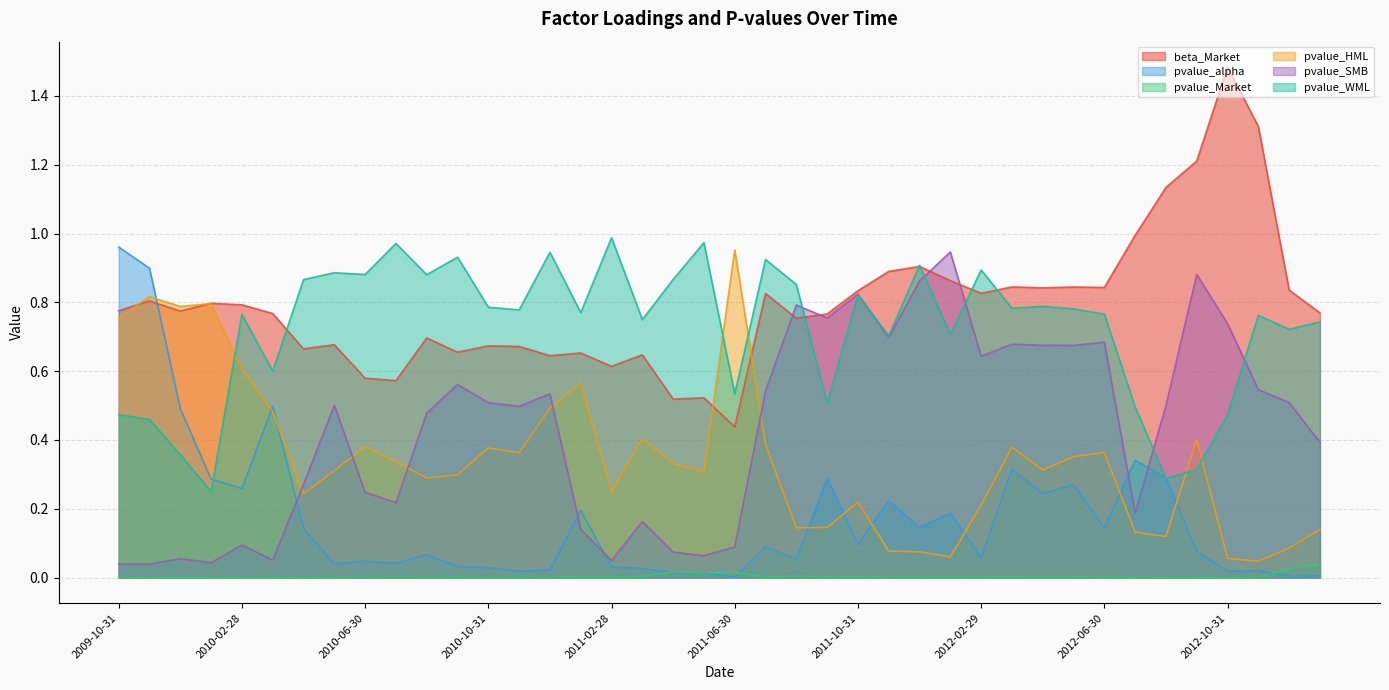

Reading right to left, transcribe all the data shown in this chart.

beta_Market: 0.8	0.8	1.3	1.5	1.2	1.1	1.0	0.8	0.8	0.8	0.8	0.8	0.9	0.9	0.9	0.8	0.8	0.8	0.8	0.4	0.5	0.5	0.6	0.6	0.7	0.6	0.7	0.7	0.7	0.7	0.6	0.6	0.7	0.7	0.8	0.8	0.8	0.8	0.8	0.8
pvalue_alpha: 0.0	0.0	0.0	0.0	0.1	0.3	0.3	0.1	0.3	0.2	0.3	0.1	0.2	0.1	0.2	0.1	0.3	0.1	0.1	0.0	0.0	0.0	0.0	0.0	0.2	0.0	0.0	0.0	0.0	0.1	0.0	0.0	0.0	0.1	0.5	0.3	0.3	0.5	0.9	1.0
pvalue_Market: 0.0	0.0	0.0	0.0	0.0	0.0	0.0	0.0	0.0	0.0	0.0	0.0	0.0	0.0	0.0	0.0	0.0	0.0	0.0	0.0	0.0	0.0	0.0	0.0	0.0	0.0	0.0	0.0	0.0	0.0	0.0	0.0	0.0	0.0	0.0	0.0	0.0	0.0	0.0	0.0
pvalue_HML: 0.1	0.1	0.0	0.1	0.4	0.1	0.1	0.4	0.4	0.3	0.4	0.2	0.1	0.1	0.1	0.2	0.1	0.1	0.4	1.0	0.3	0.3	0.4	0.3	0.6	0.5	0.4	0.4	0.3	0.3	0.3	0.4	0.3	0.2	0.5	0.6	0.8	0.8	0.8	0.8
pvalue_SMB: 0.4	0.5	0.5	0.7	0.9	0.5	0.2	0.7	0.7	0.7	0.7	0.6	0.9	0.9	0.7	0.8	0.8	0.8	0.5	0.1	0.1	0.1	0.2	0.0	0.1	0.5	0.5	0.5	0.6	0.5	0.2	0.2	0.5	0.3	0.1	0.1	0.0	0.1	0.0	0.0
pvalue_WML: 0.7	0.7	0.8	0.5	0.3	0.3	0.5	0.8	0.8	0.8	0.8	0.9	0.7	0.9	0.7	0.8	0.5	0.9	0.9	0.5	1.0	0.9	0.7	1.0	0.8	0.9	0.8	0.8	0.9	0.9	1.0	0.9	0.9	0.9	0.6	0.8	0.3	0.4	0.5	0.5